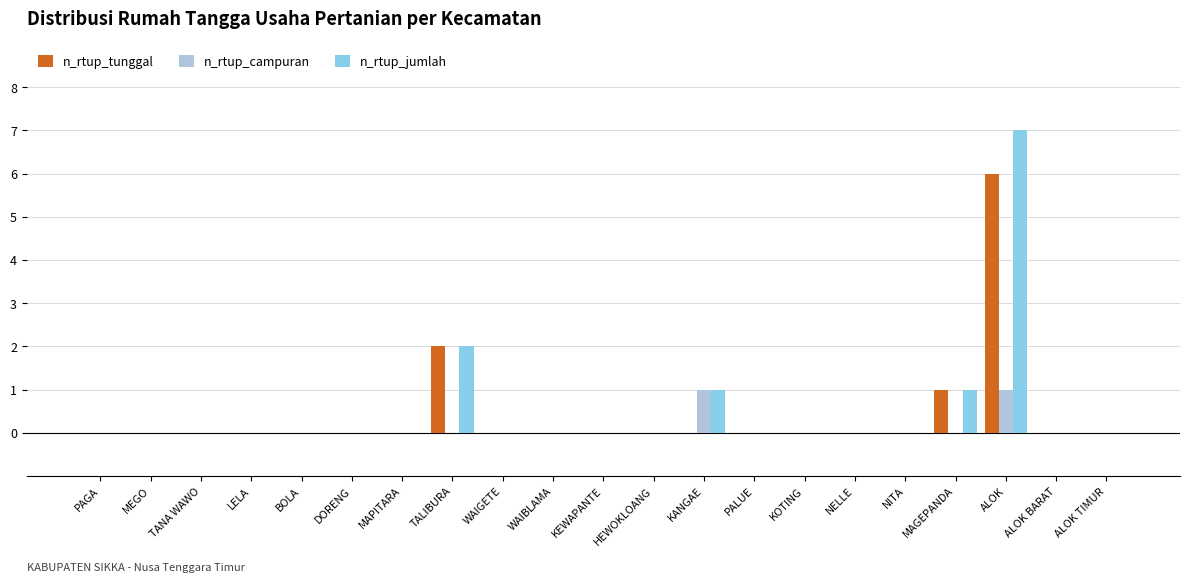

Between MAGEPANDA and ALOK, which series saw the biggest shift?

n_rtup_jumlah